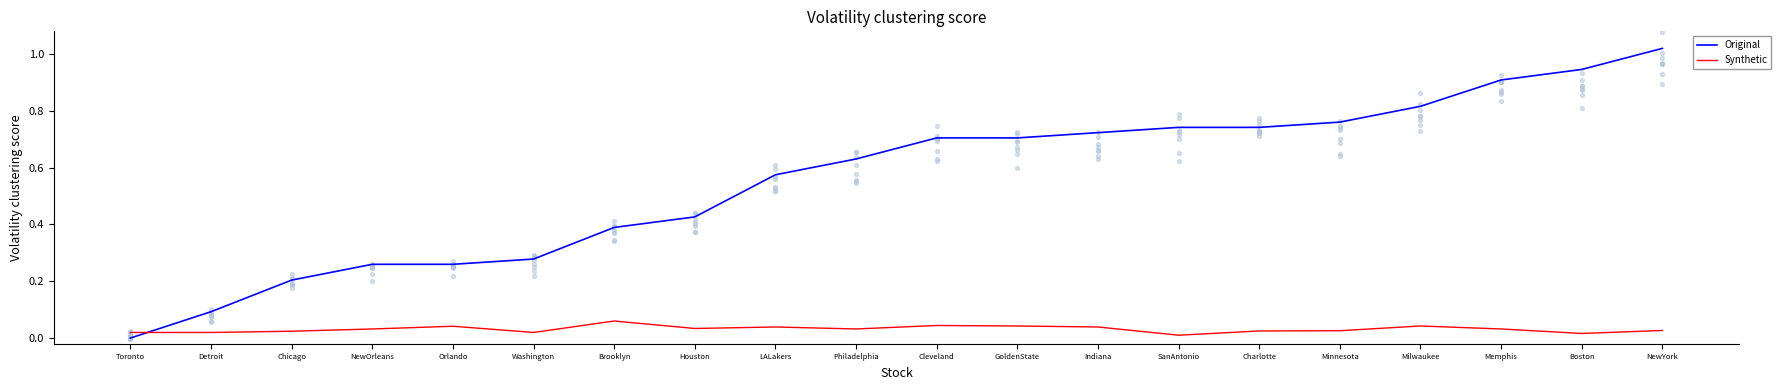

At how many categories does at least one series exceed 0?

20